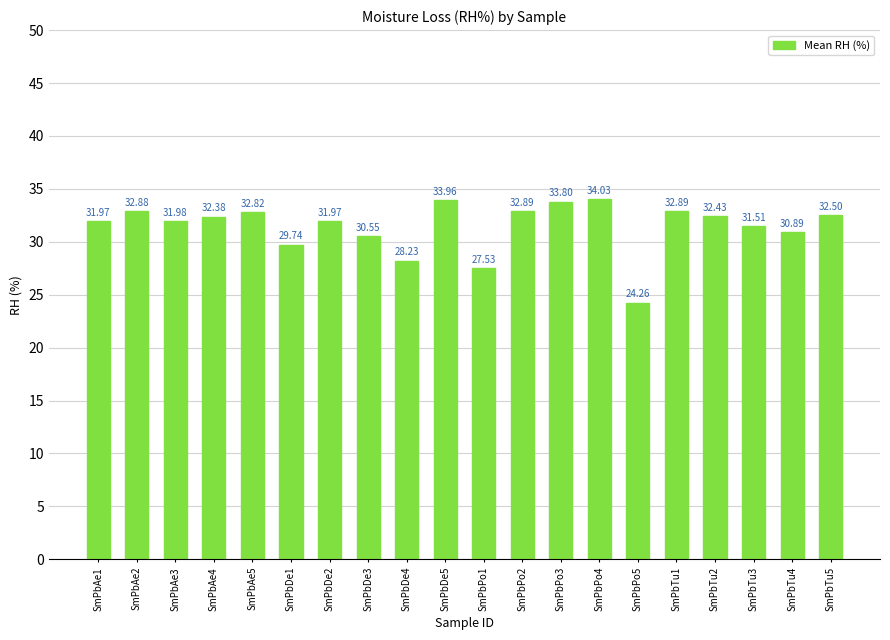

What is the minimum value shown in the chart?

24.3